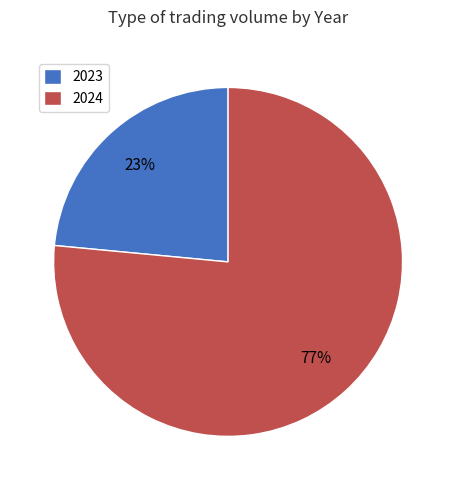

What is the smallest slice in the pie chart?

2023